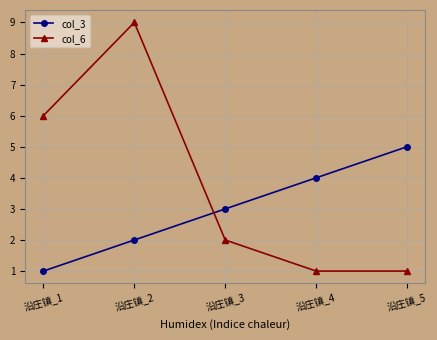

The col_3 series shows 4 at 沿庄镇_4. True or false?

True